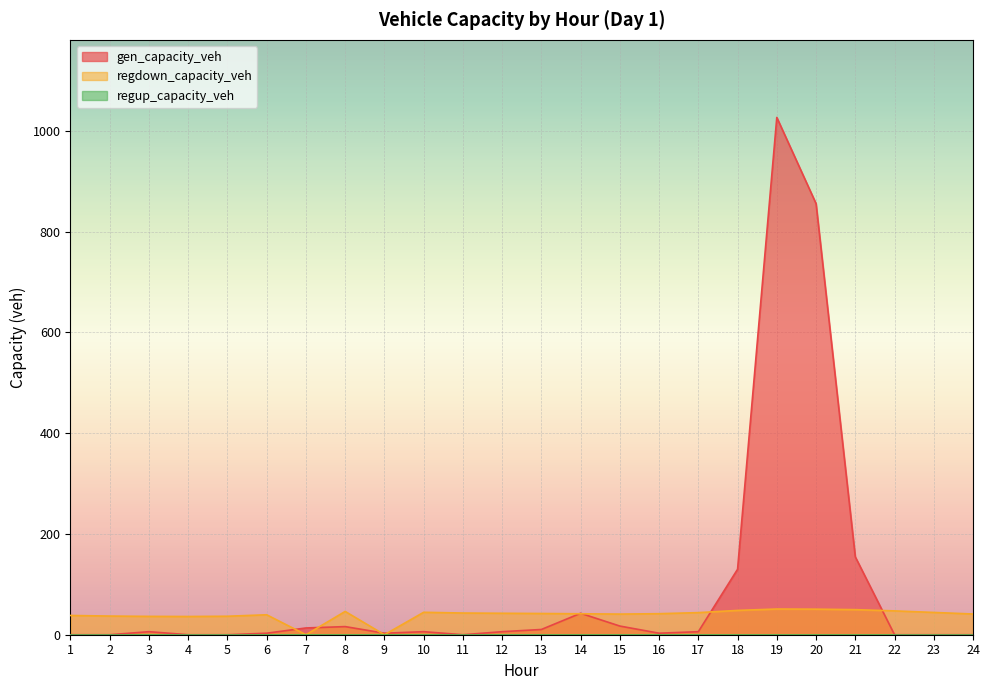

At which label is regdown_capacity_veh closest to 25?

4